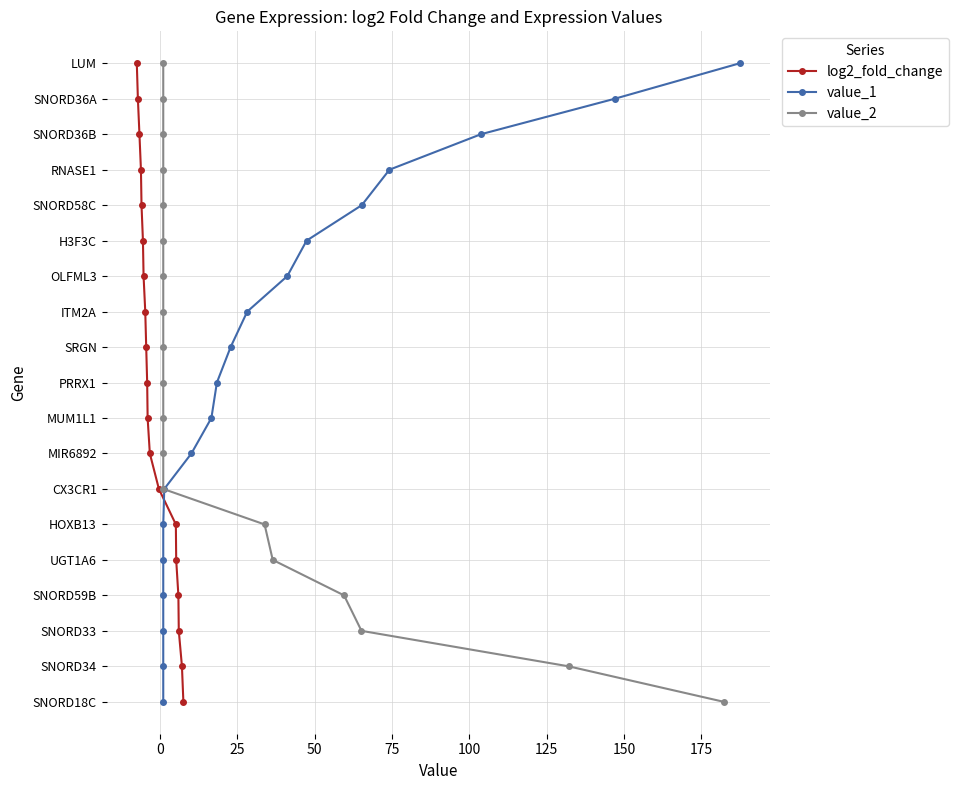

True or false: log2_fold_change and value_2 intersect in this chart.

False